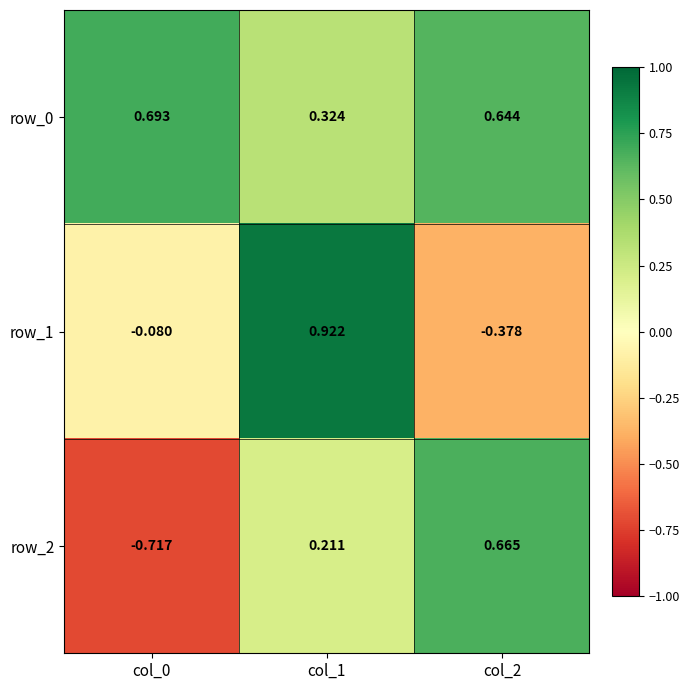

Is the value of row_1 at col_2 greater than the value of row_2 at col_2?

No